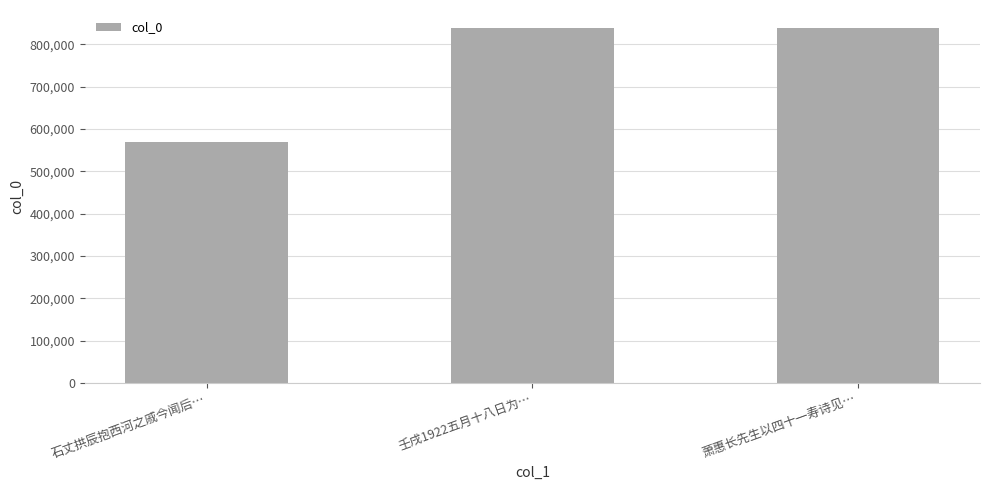

What is the sum of all values?

2247302